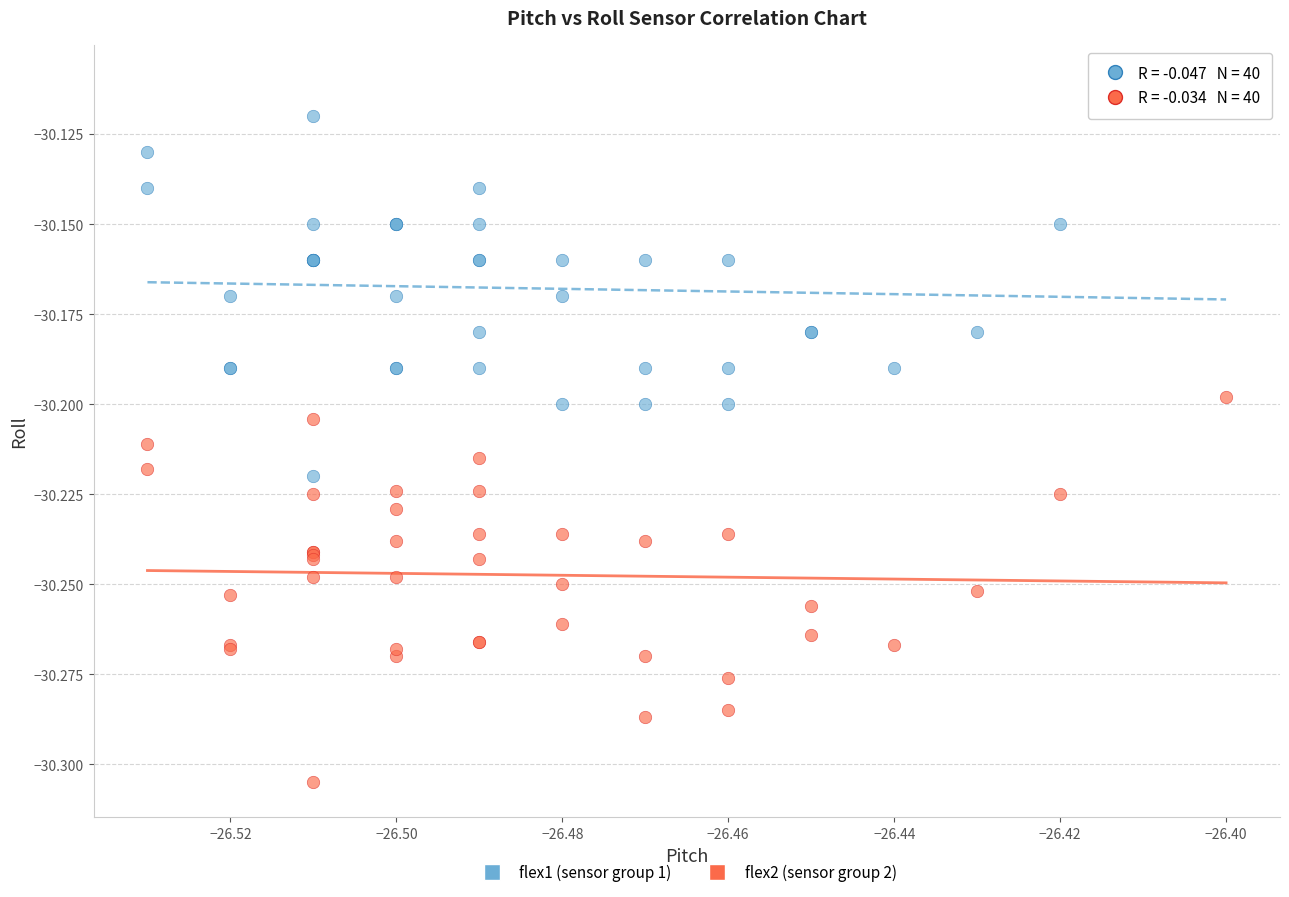

Which series reaches the minimum Y coordinate?

flex2 (sensor group 2)